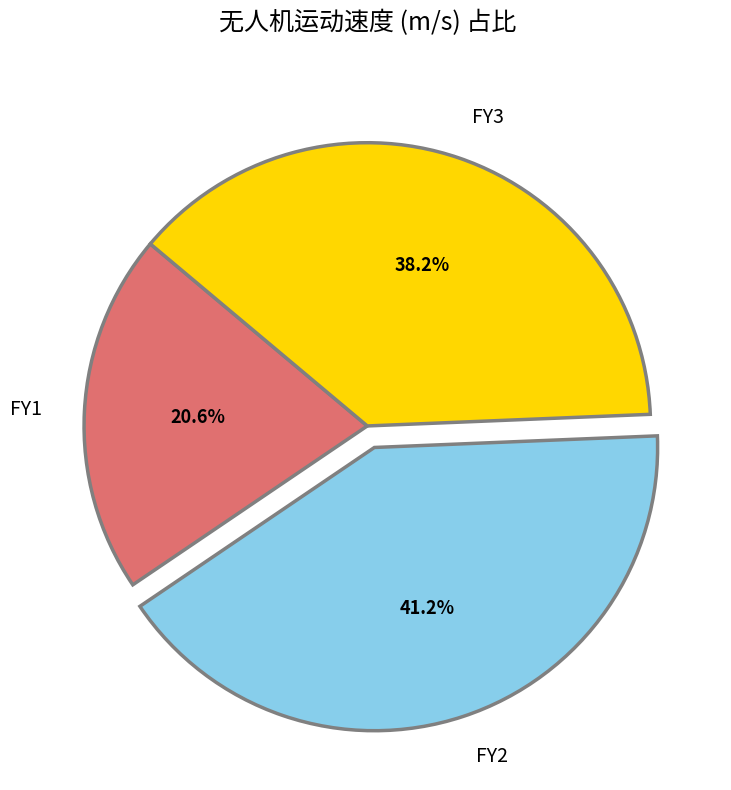

The FY2 slice represents 47% of the pie. True or false?

False